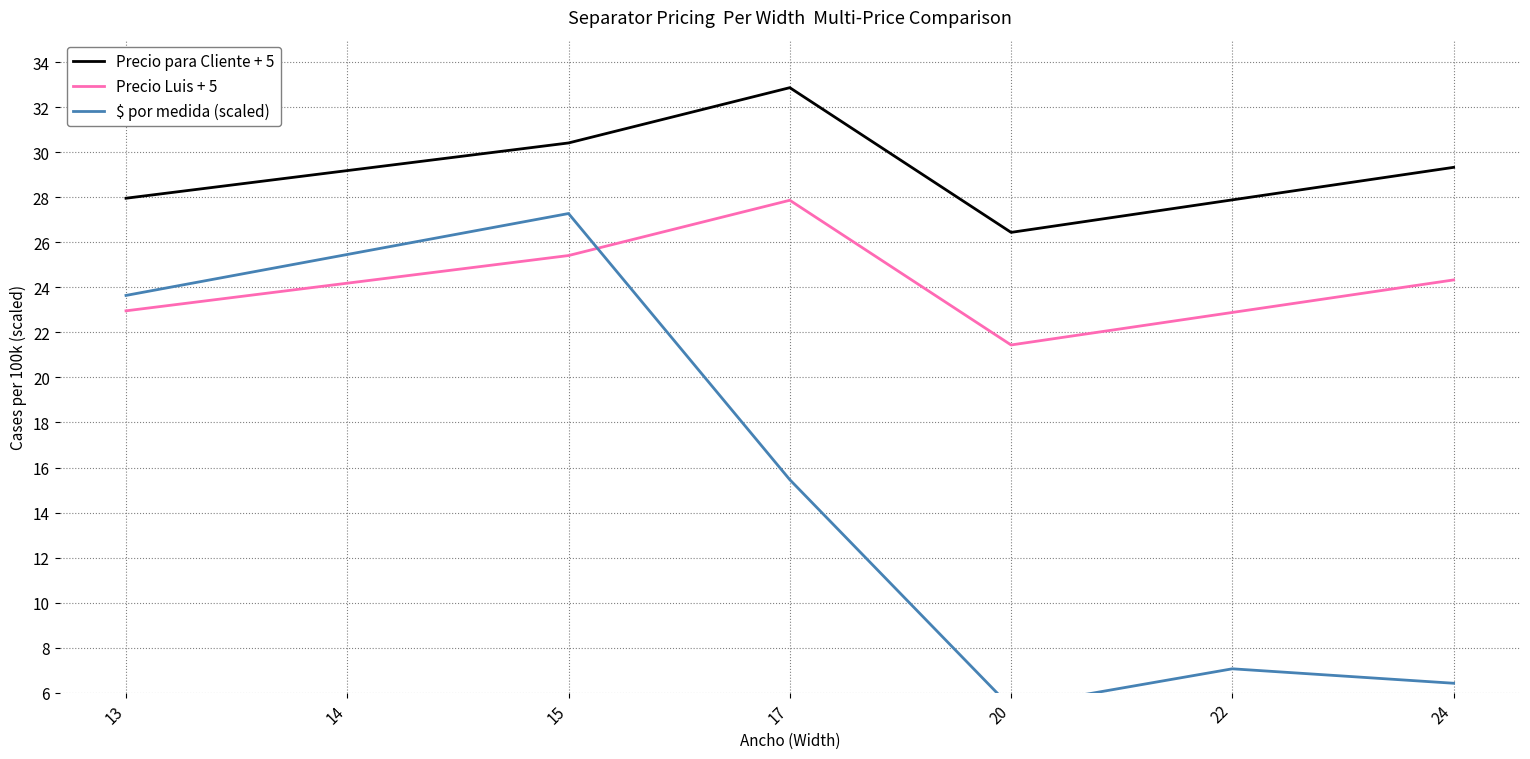

Is this an area chart (filled region under the line)?

No